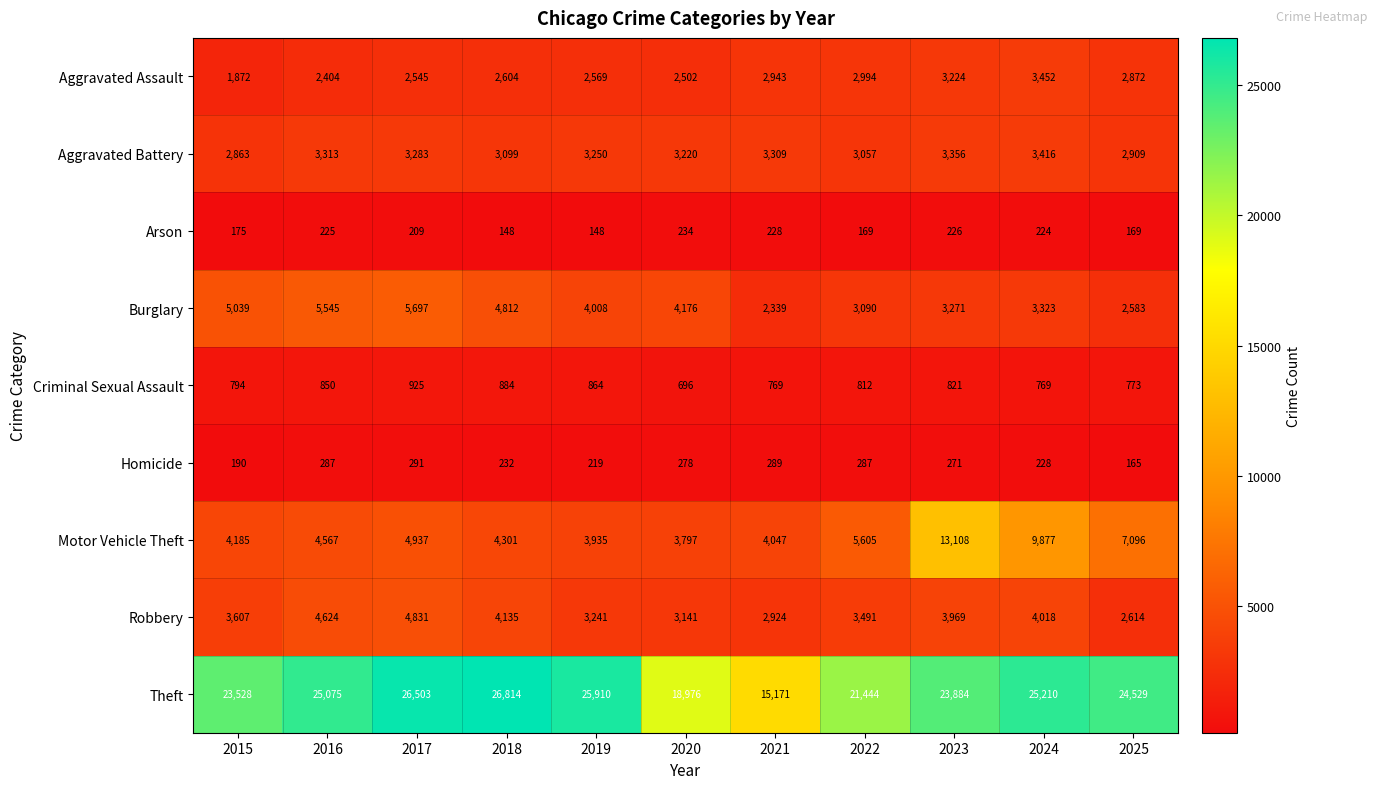

True or false: Criminal Sexual Assault has a value of 227 at 2015.

False